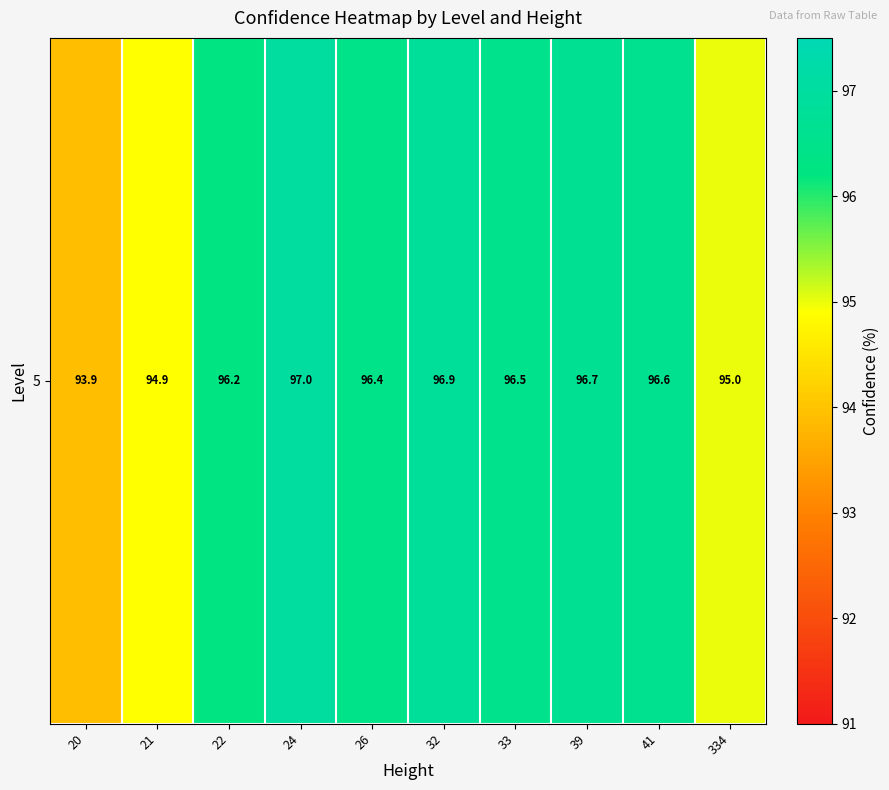

What is the change in value from 24 to 33?

-0.5